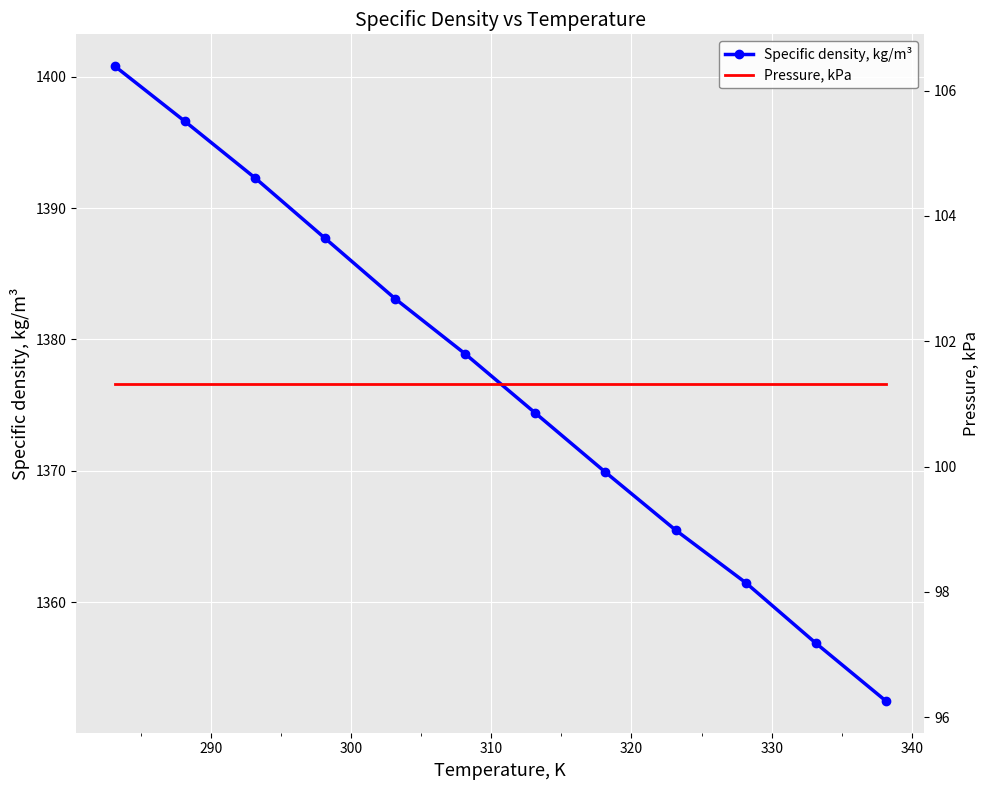

True or false: Specific density, kg/m³ has more than 0 interior local peaks.

False